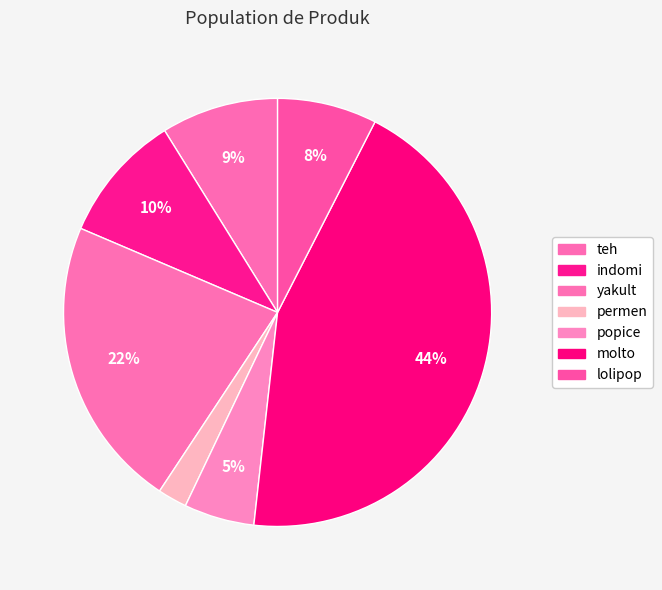

True or false: permen accounts for 8% of the total.

False